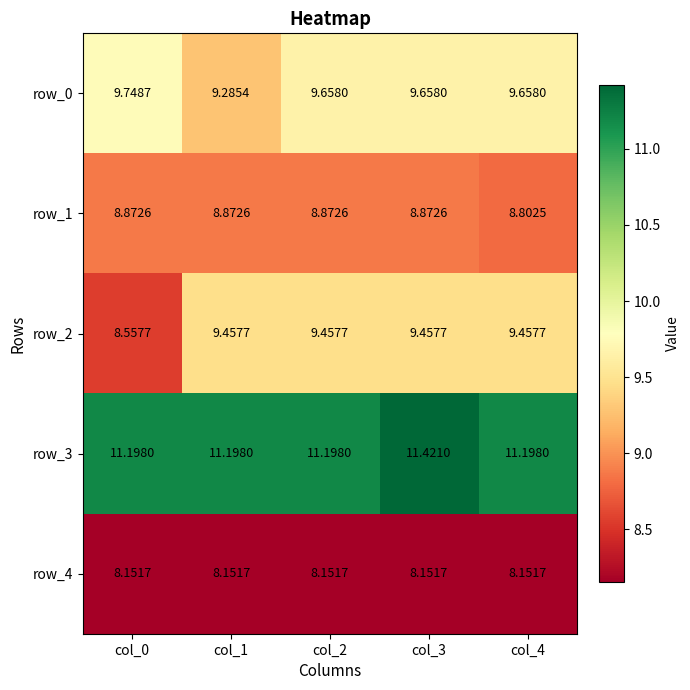

What is the total value across all series at col_1?

47.0